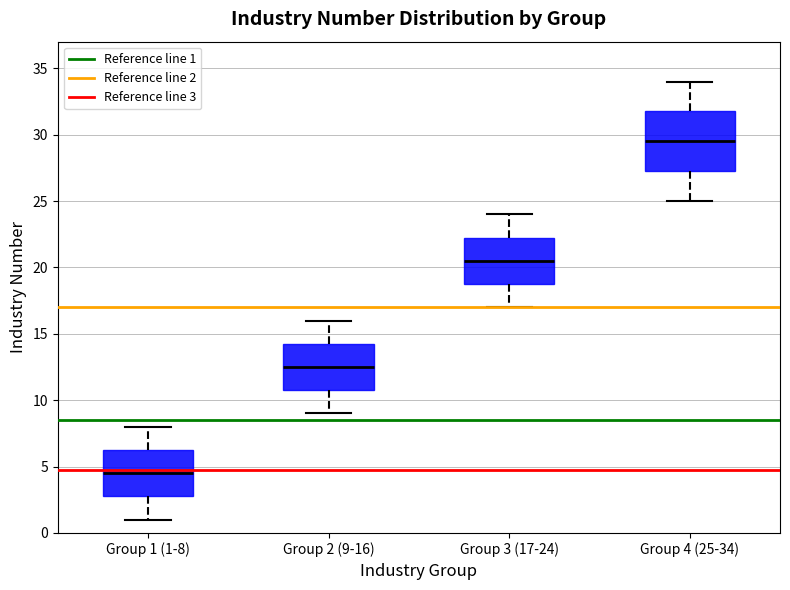

Where is the upper edge of the box for Group 3 (17-24) on the y-axis? The values are not printed on the chart, so give them approximately, as read against the axis.

22.5